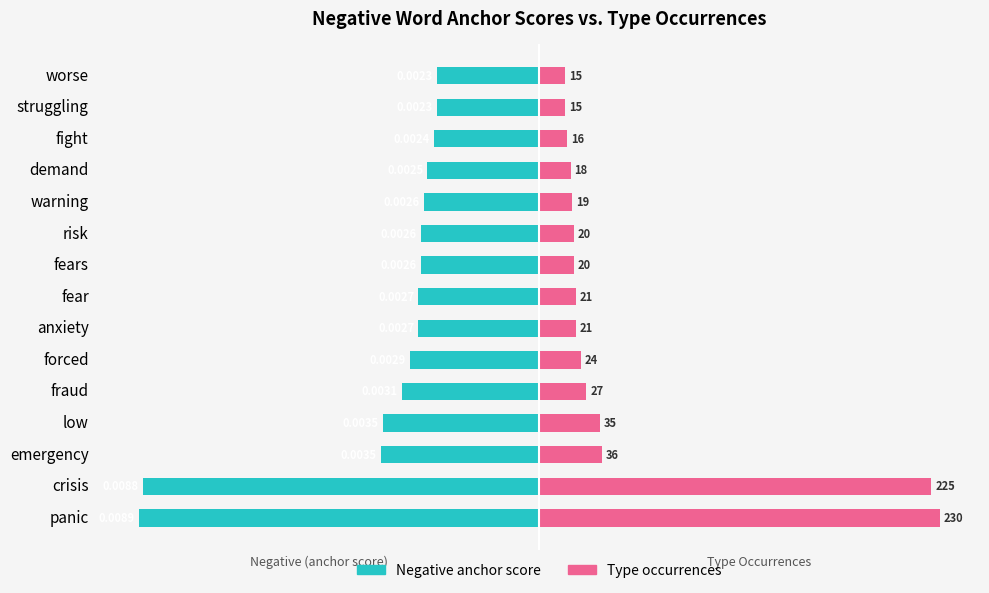

List the series in order of their peak value, lowest first.

Negative anchor score, Type occurrences